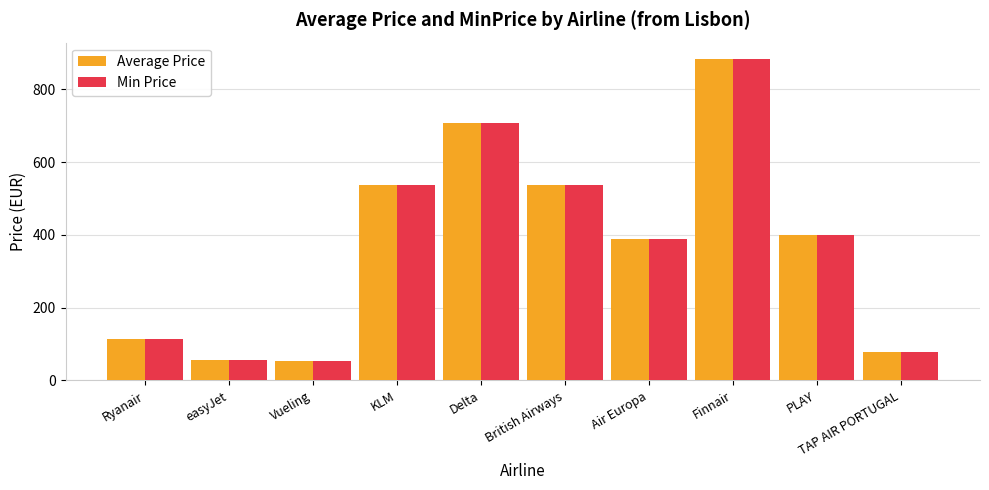

Does the chart contain any negative values?

No